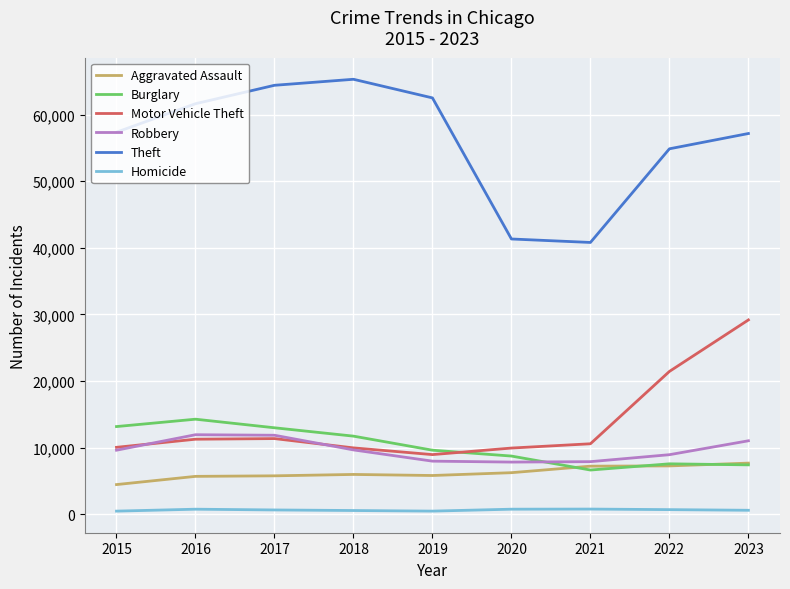

Rank the series by their maximum value, from lowest to highest.

Homicide, Aggravated Assault, Robbery, Burglary, Motor Vehicle Theft, Theft